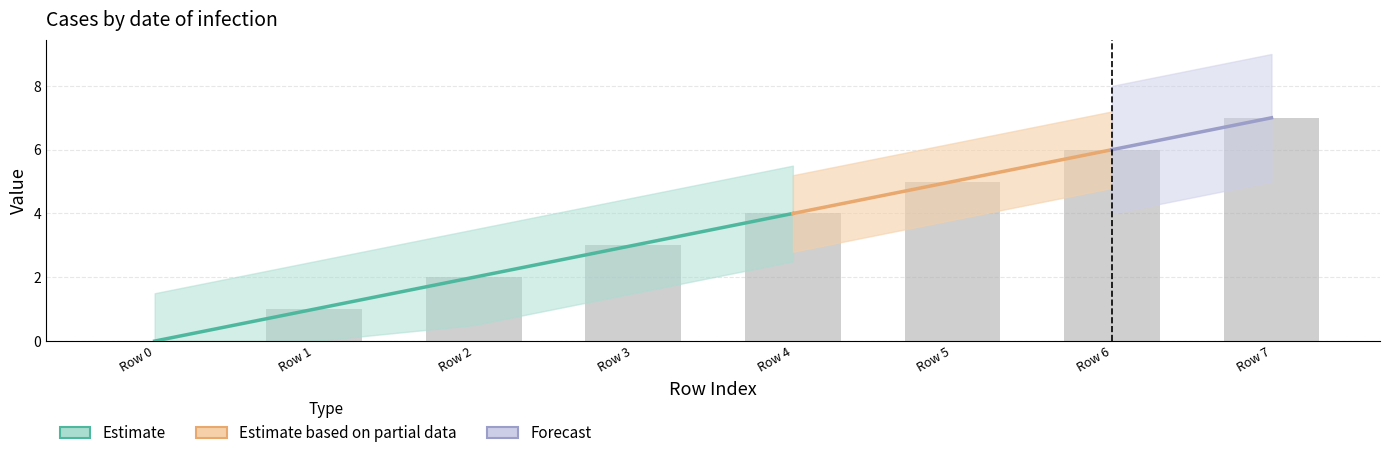

The chart shows a value of 9 at Row 6. True or false?

False